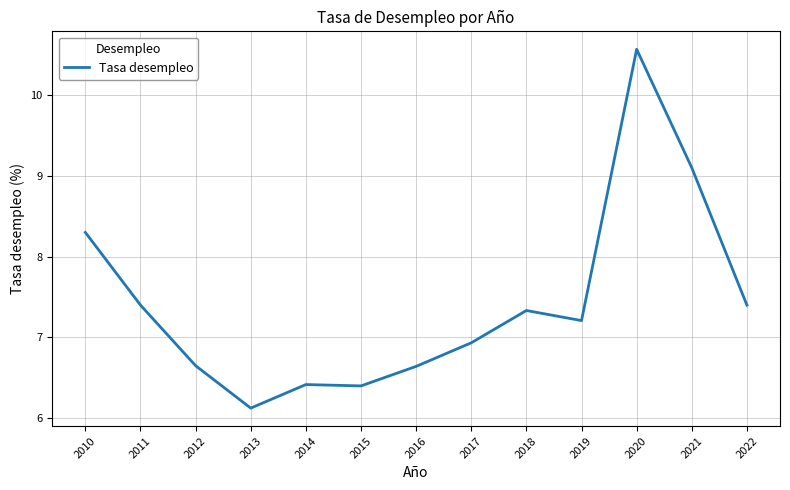

True or false: there are more than 1 points higher than both neighbors.

True